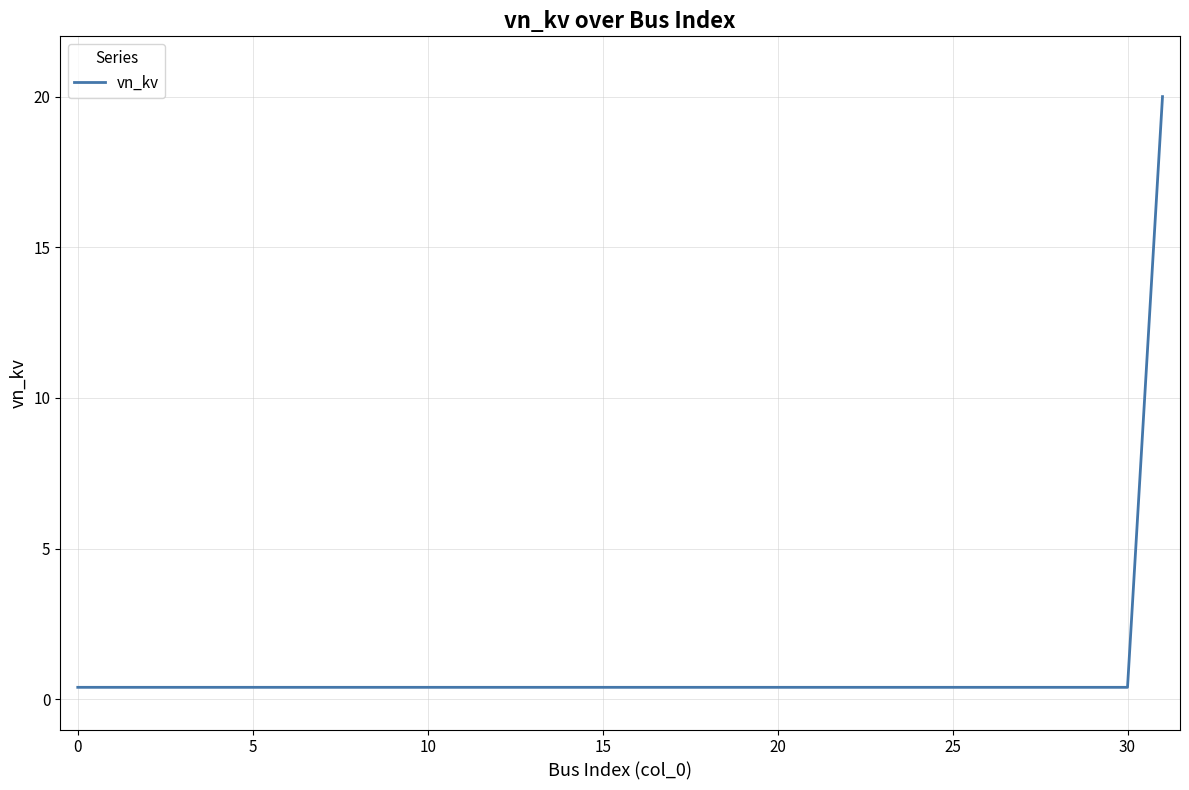

What is the greatest value displayed?

20.0